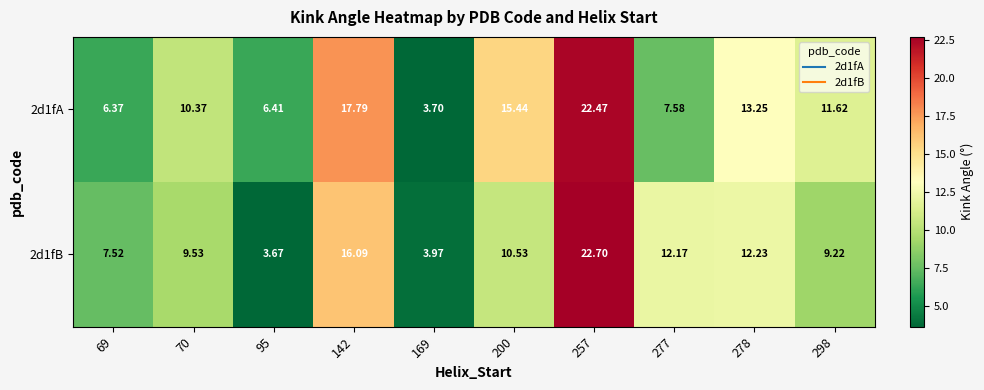

How many categories are shown in the chart?

10